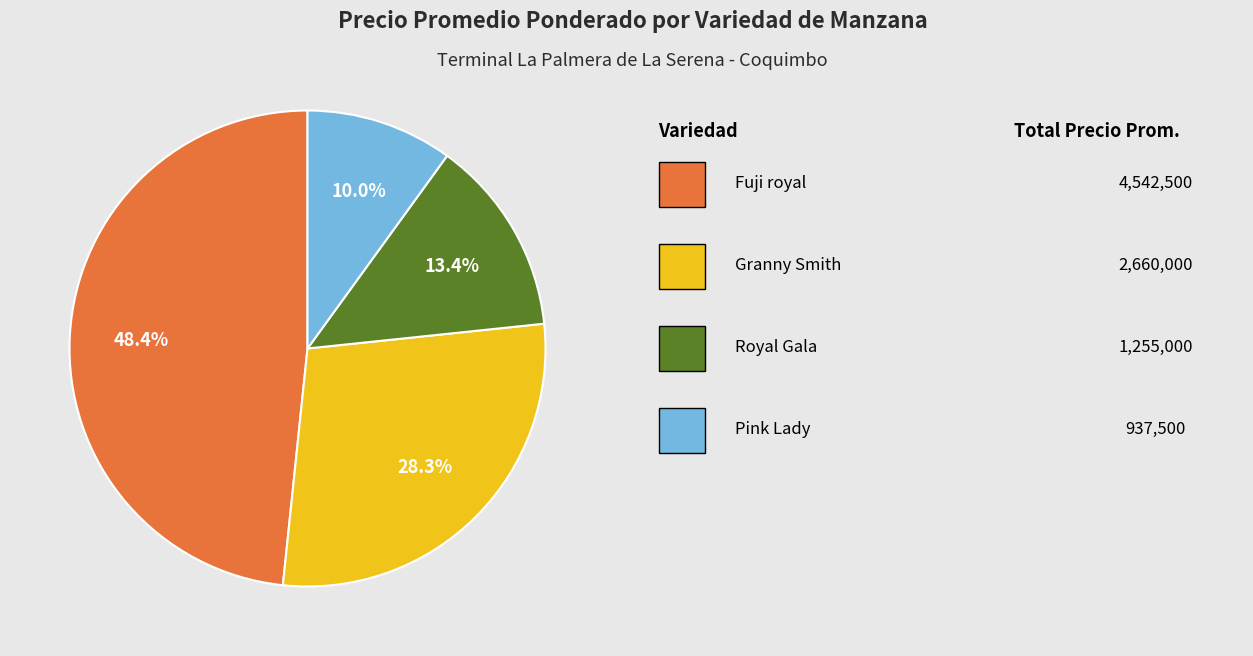

Does any single category account for the majority?

No